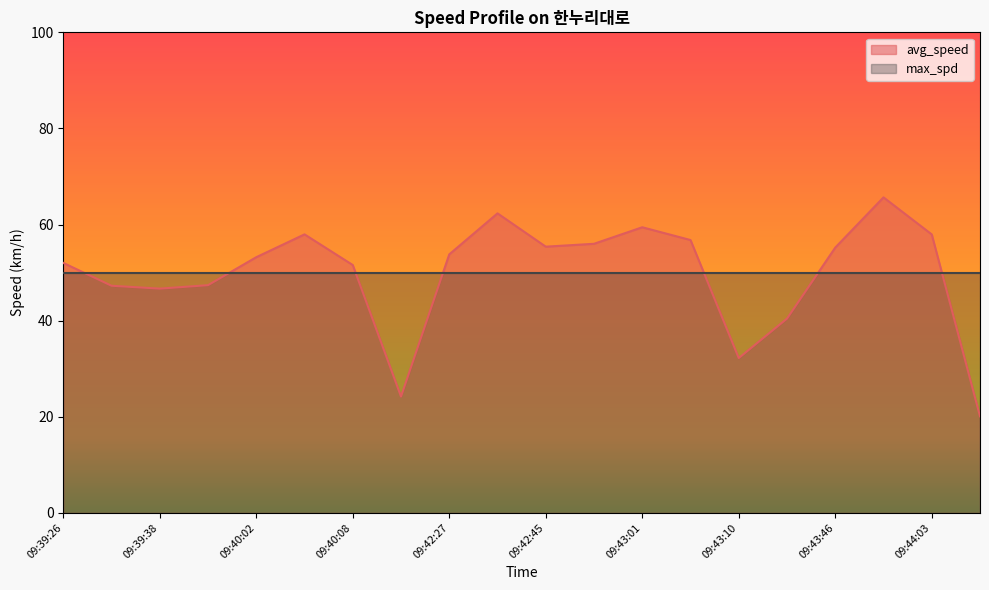

Reading right to left, list all the values displayed in this chart.

09:44:10=20.1	09:44:03=58.0	09:43:52=65.7	09:43:46=55.2	09:43:27=40.4	09:43:10=32.2	09:43:05=56.8	09:43:01=59.4	09:42:56=56.0	09:42:45=55.4	09:42:42=62.3	09:42:27=53.8	09:40:16=24.2	09:40:08=51.6	09:40:05=58.0	09:40:02=53.2	09:39:51=47.4	09:39:38=46.7	09:39:31=47.3	09:39:26=52.0